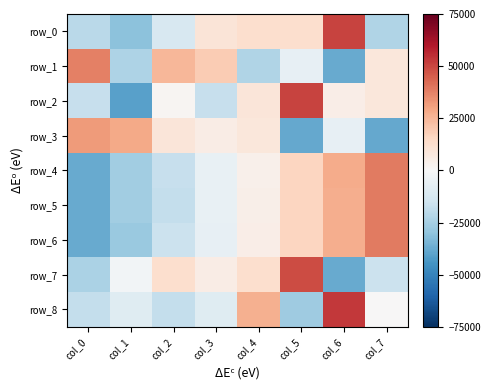

Reading left to right, transcribe all the data shown in this chart.

row_0: -20059.2	-30938.8	-11899.5	9859.6	12579.5	12579.5	50658.0	-22779.1
row_1: 37534.5	-23190.1	25102.7	18886.8	-22711.9	-5976.8	-38012.6	8367.6
row_2: -17249.0	-40592.8	1624.3	-17105.9	8810.3	50820.3	5206.6	8486.2
row_3: 31837.2	28234.7	9124.9	5522.4	8428.2	-38375.1	-6115.4	-38656.8
row_4: -37817.3	-25848.2	-17552.9	-5583.8	4080.3	16073.0	27562.1	39086.8
row_5: -37875.9	-25890.6	-17787.5	-5286.8	4222.7	16260.5	27406.4	38951.3
row_6: -37585.8	-27557.0	-16095.4	-6066.6	5215.9	15961.1	27422.7	38705.1
row_7: -23516.2	-1808.9	12662.6	5426.8	12662.6	48841.3	-37987.7	-16280.4
row_8: -17677.7	-8838.8	-17677.7	-8838.8	26516.5	-26516.5	53033.0	0.0